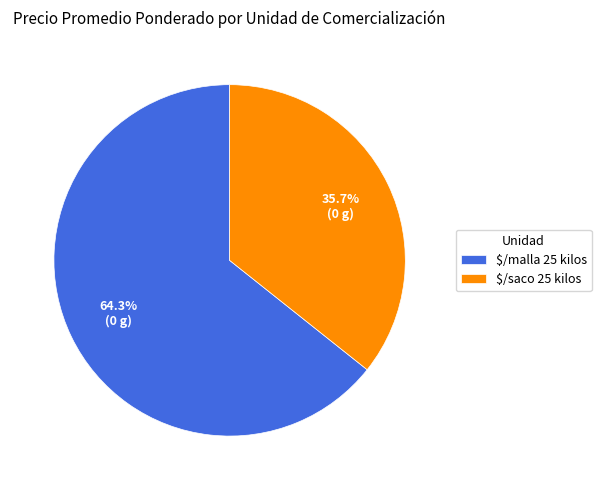

To the nearest percent, what portion does $/saco 25 kilos represent?

36%